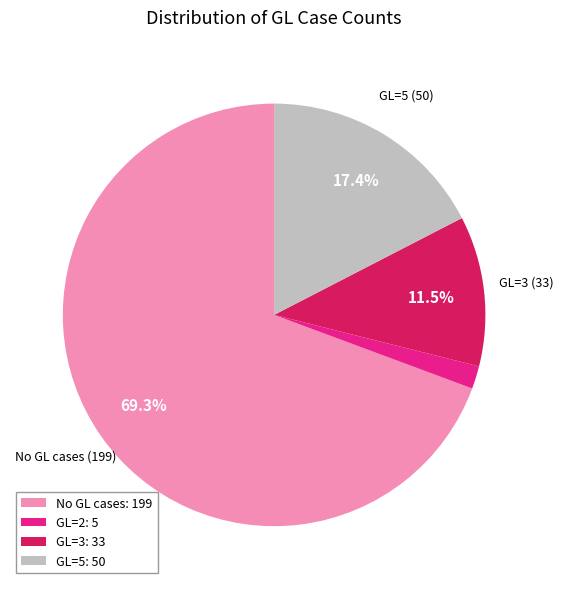

What is the ratio of the value at GL=5: 50 to the value at No GL cases: 199?

0.3